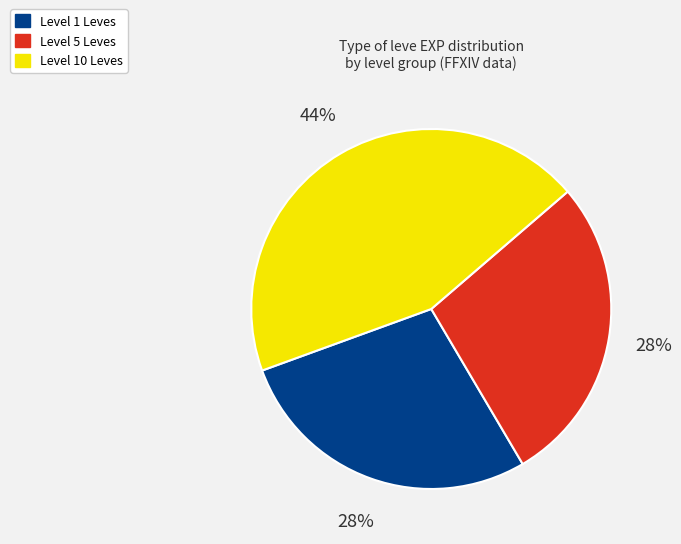

To the nearest percent, what is the difference between the largest and smallest slice percentages?

16%